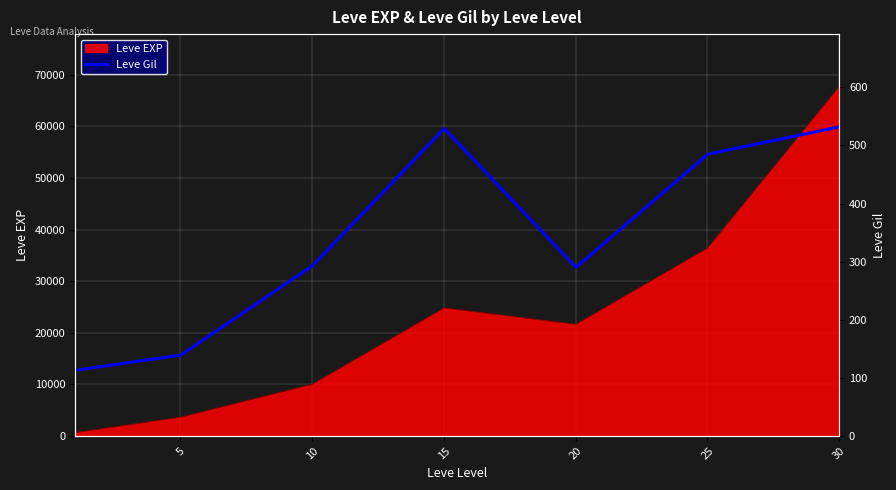

Where does the data first go above 293?

15